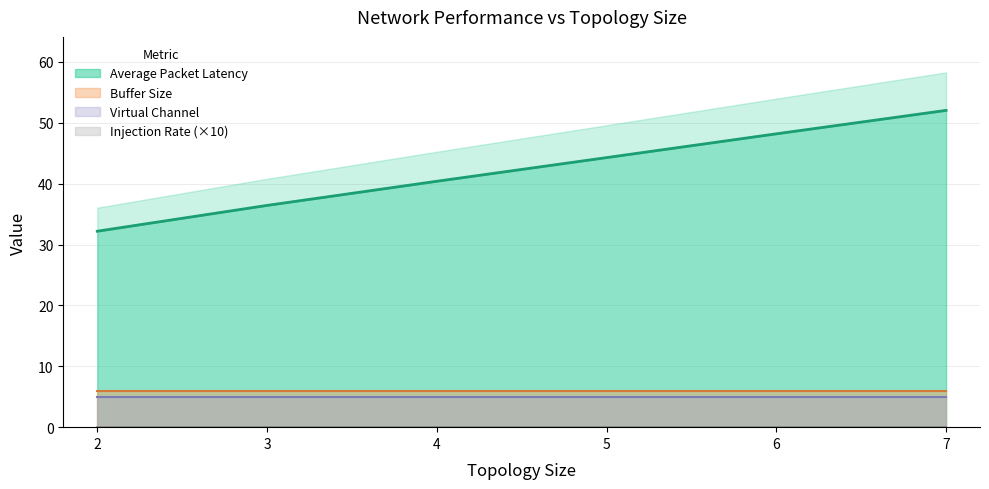

How many lines are shown in the chart?

4